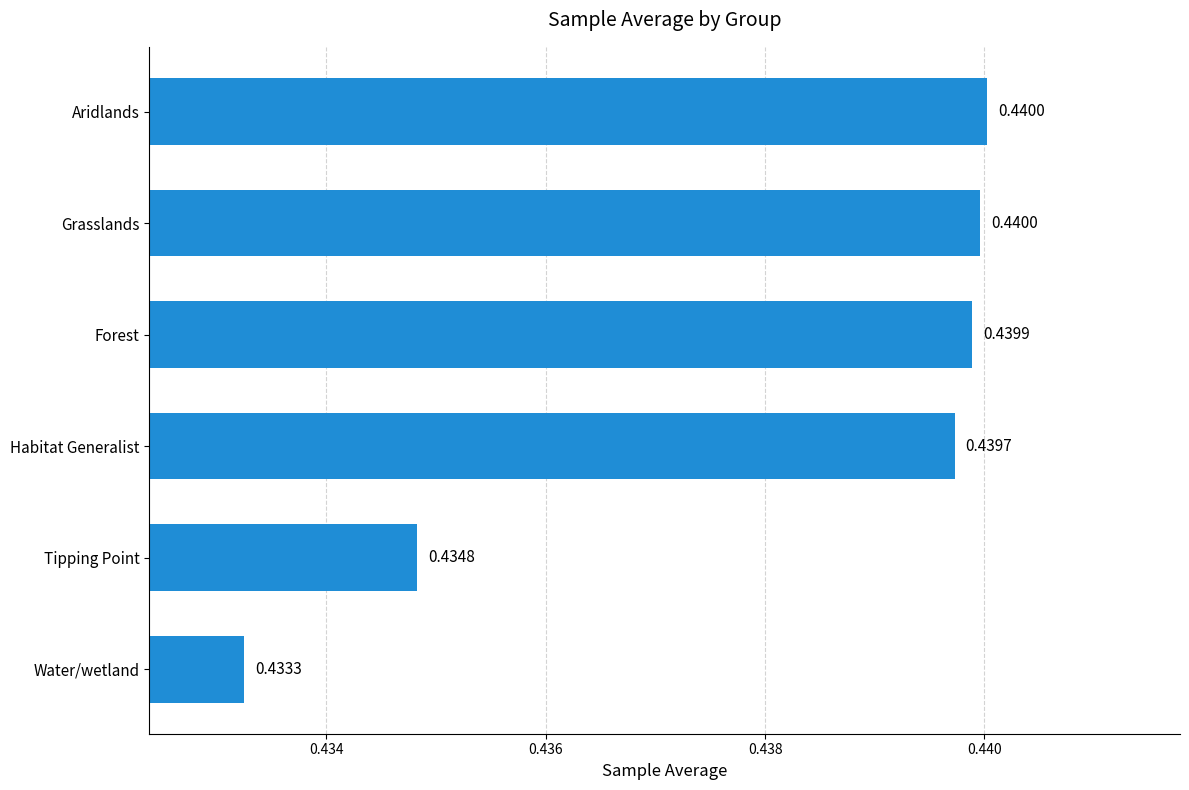

What is the sum of all values?

2.6